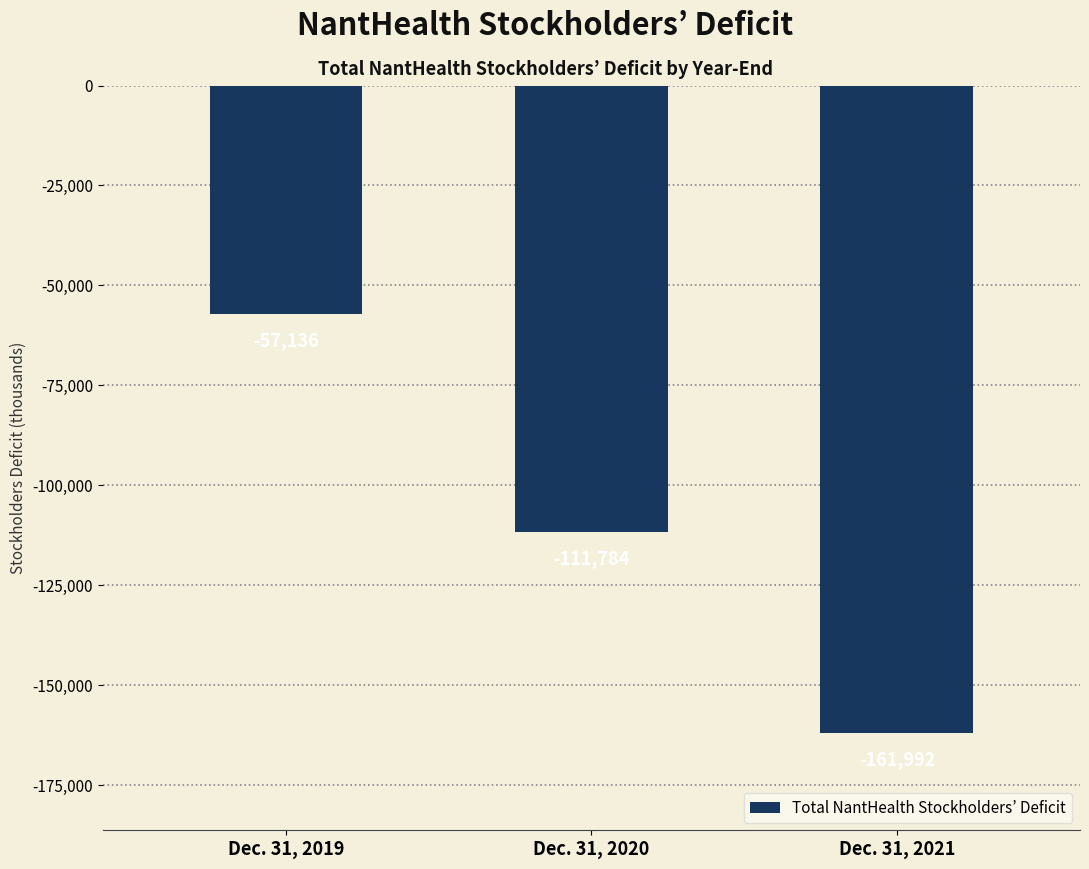

What is the greatest value displayed?

-57136